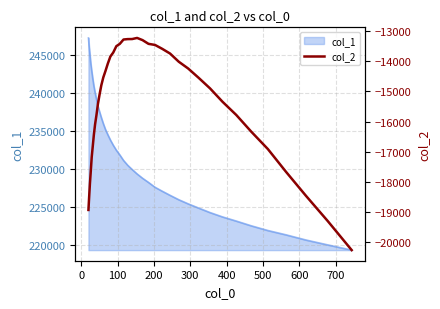

How many data points are less than -14795?

21